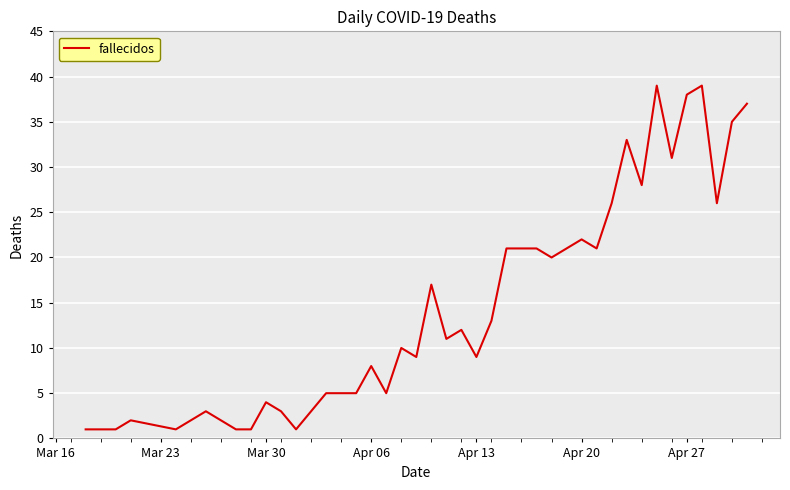

What is the greatest value displayed?

39